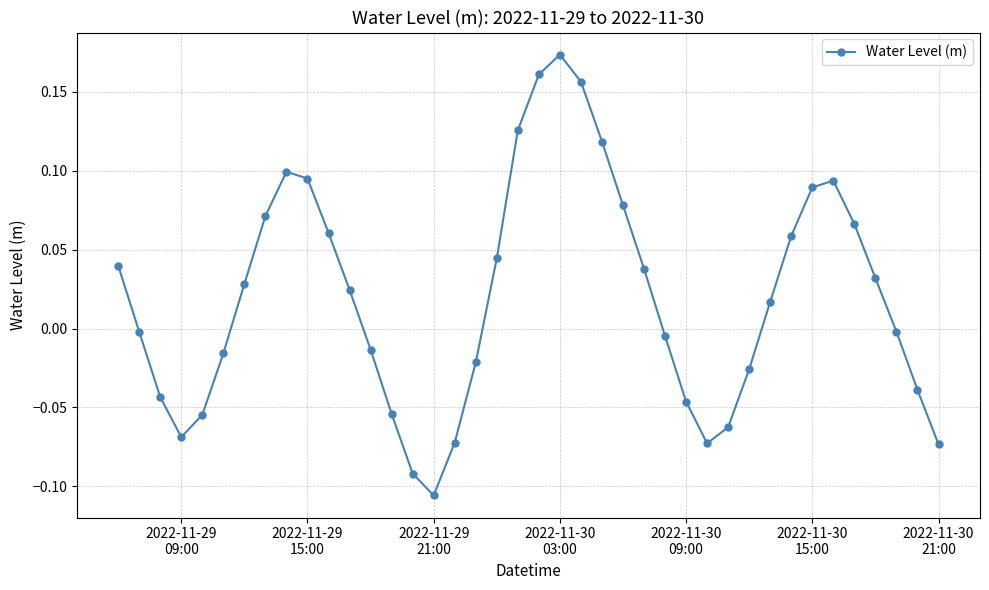

True or false: the data has more than 0 interior local peaks.

True